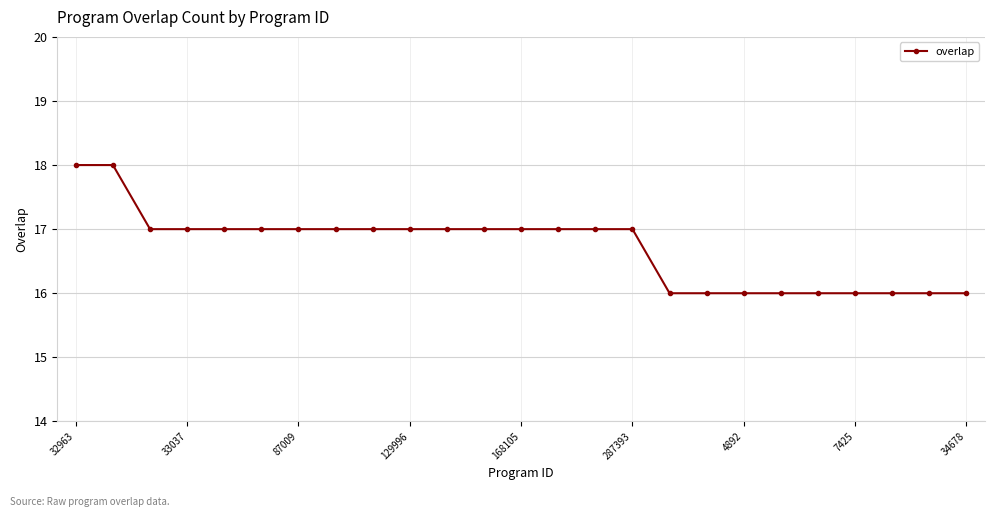

What is the maximum value shown in the chart?

18